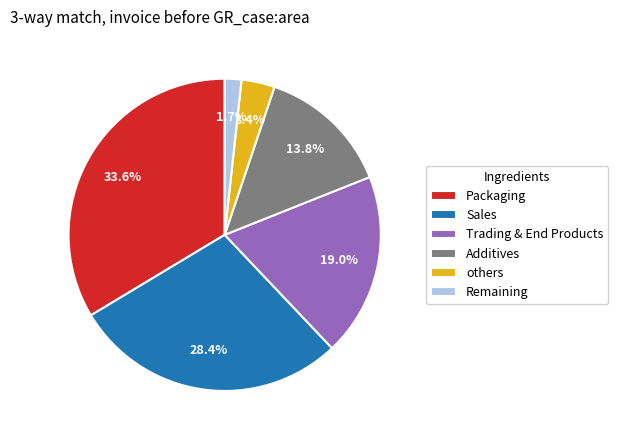

Is Remaining the majority of the pie?

No